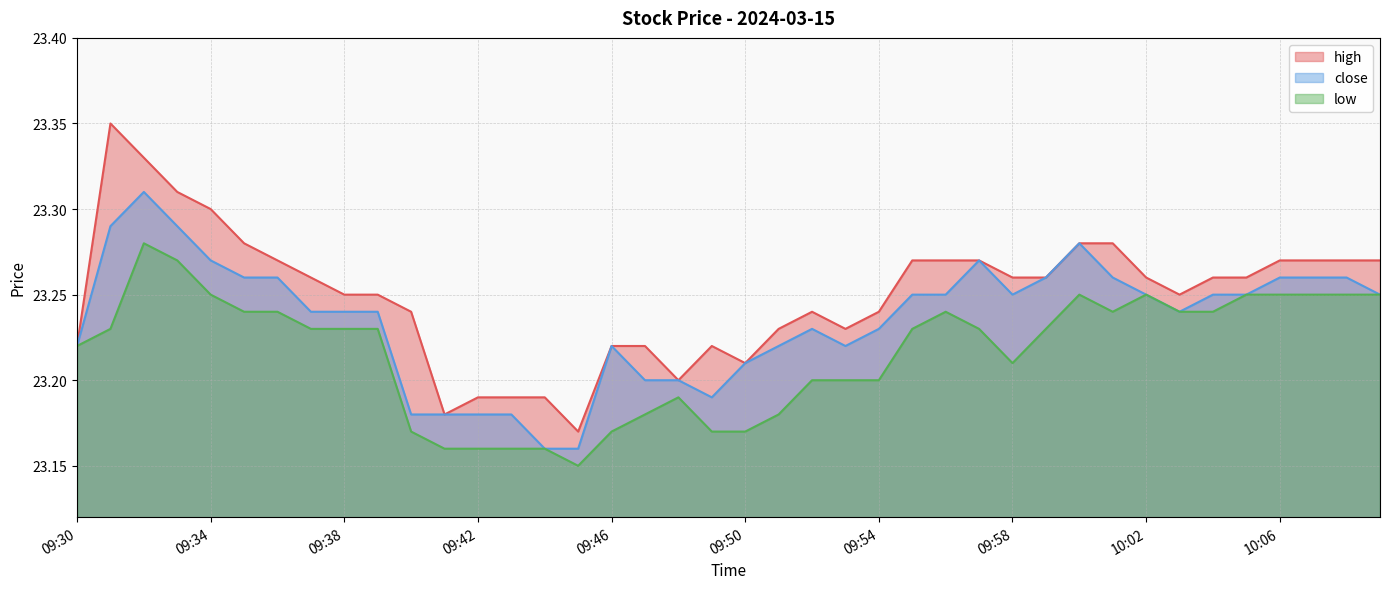

How many data points does each series have?

40